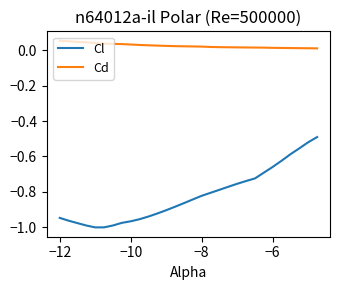

True or false: Cl has more than 1 interior local peaks.

False